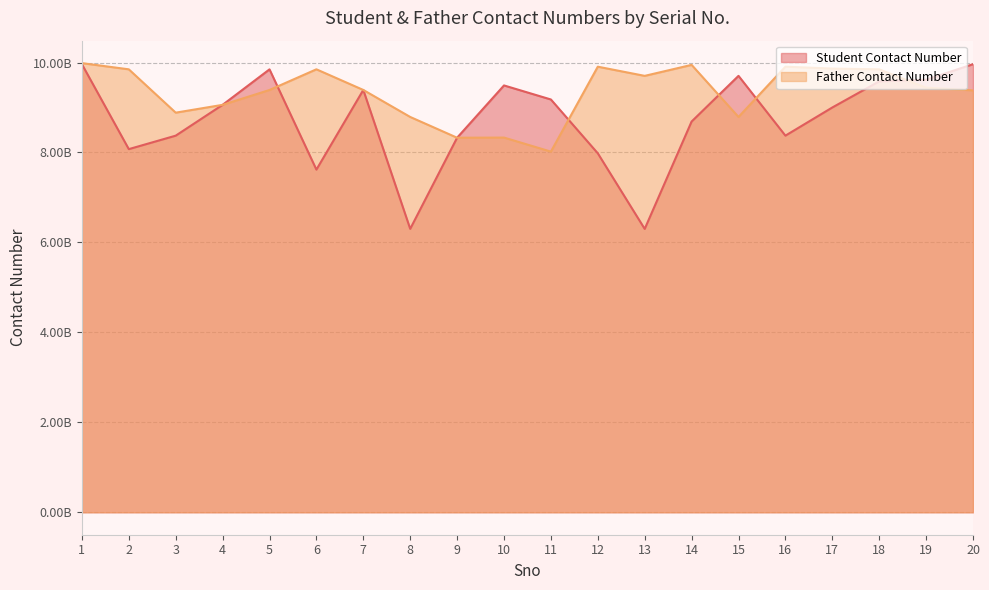

Which series has the largest total across all categories?

Father Contact Number